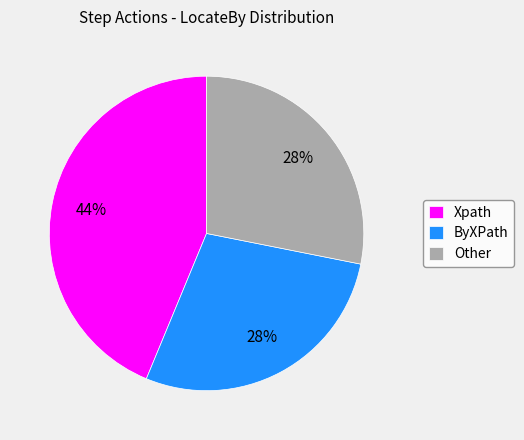

How many slices are in this pie chart?

3